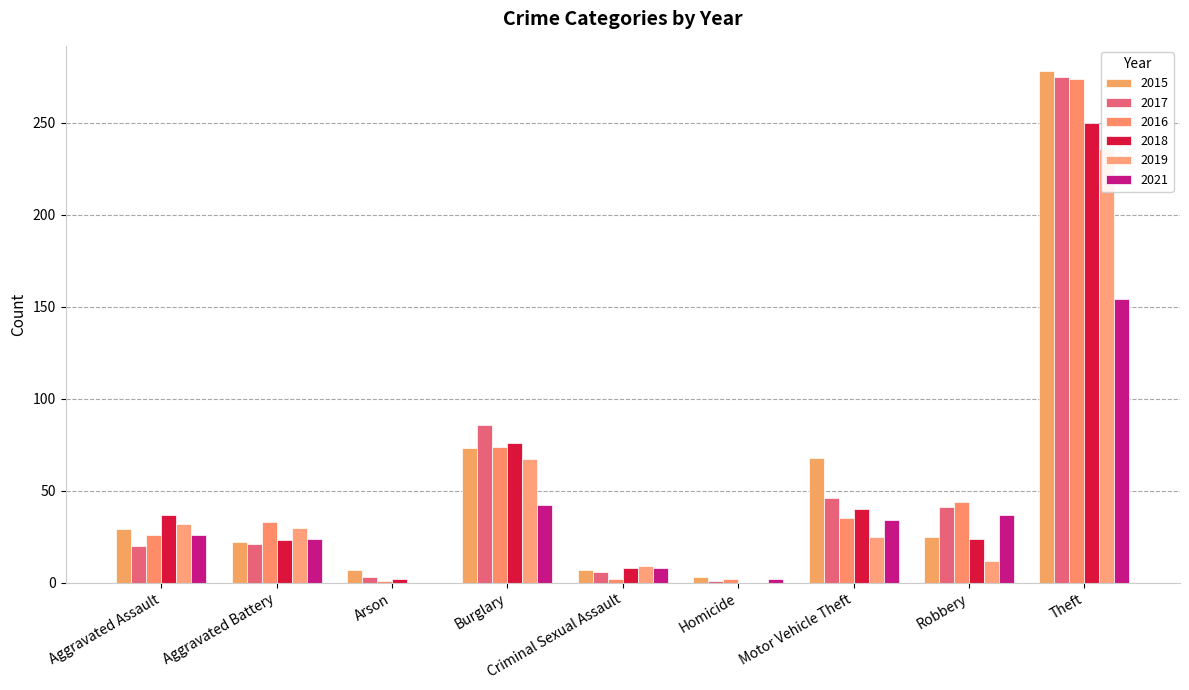

List the series in order of their peak value, highest first.

2015, 2017, 2016, 2018, 2019, 2021